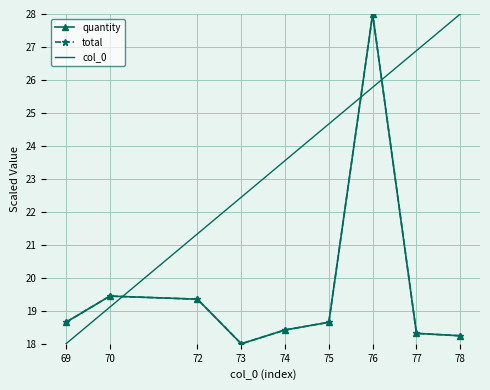

What is the sum of all quantity values?

177.1